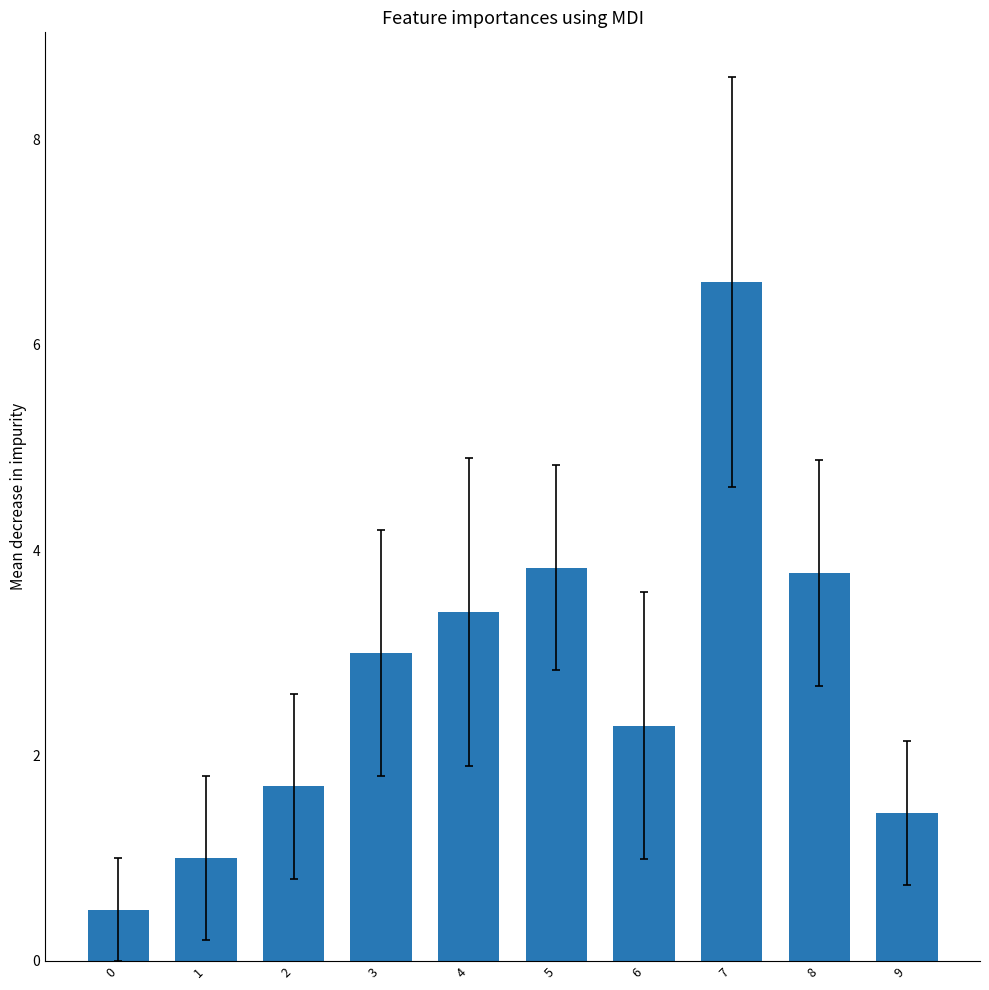

Reading right to left, what are all the values shown in this chart?

1.4	3.8	6.6	2.3	3.8	3.4	3.0	1.7	1.0	0.5